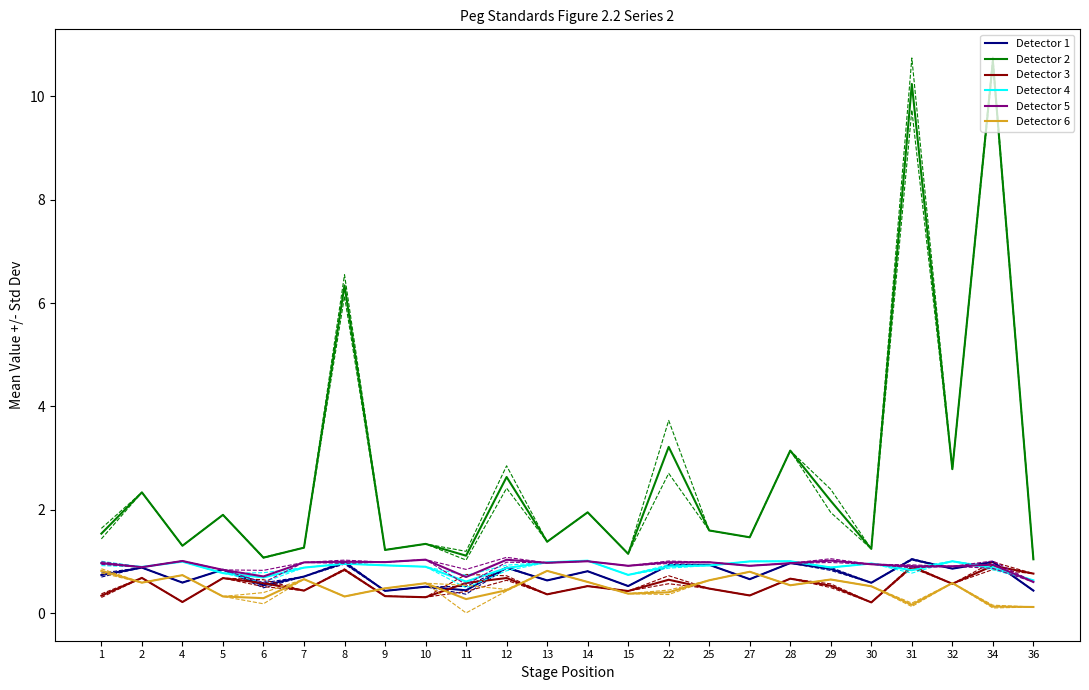

What is the difference between the second highest and second lowest values in the Detector 1 series?

0.6